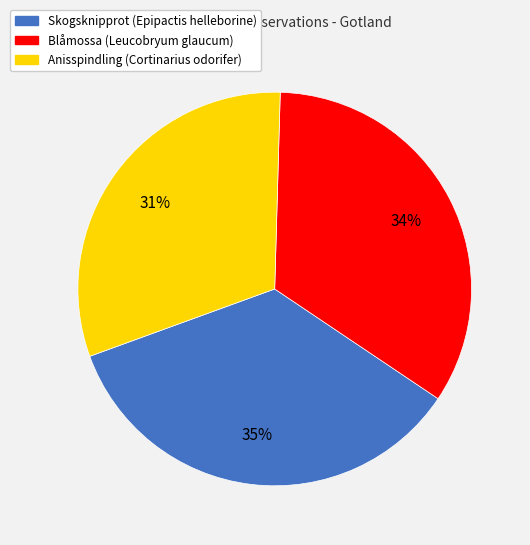

Which category has the smallest portion of the pie?

Anisspindling (Cortinarius odorifer)